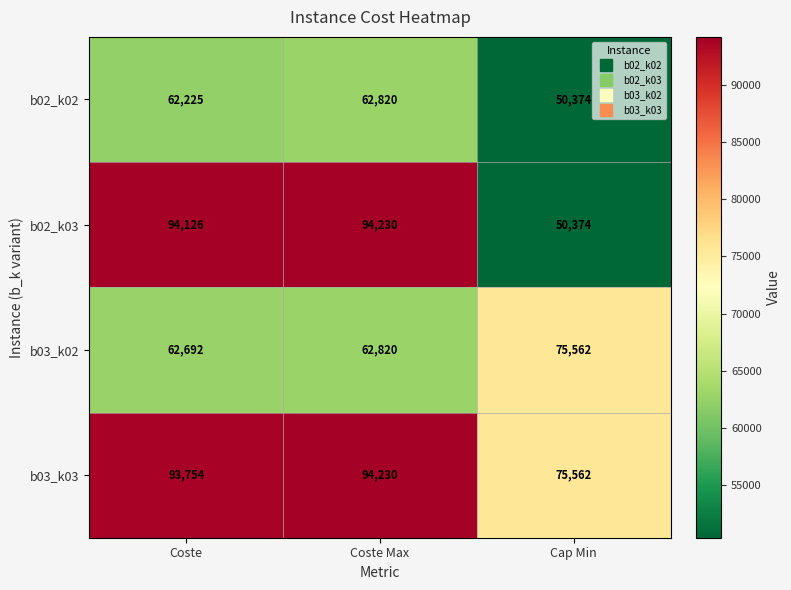

List the series in order of their overall mean, lowest first.

b02_k02, b03_k02, b02_k03, b03_k03